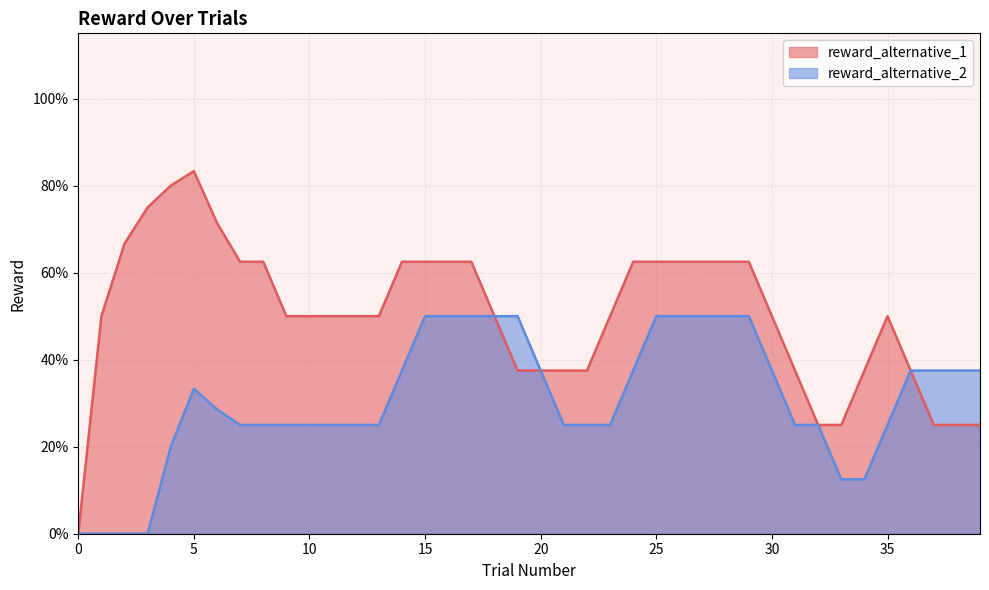

True or false: reward_alternative_1 and reward_alternative_2 intersect in this chart.

False